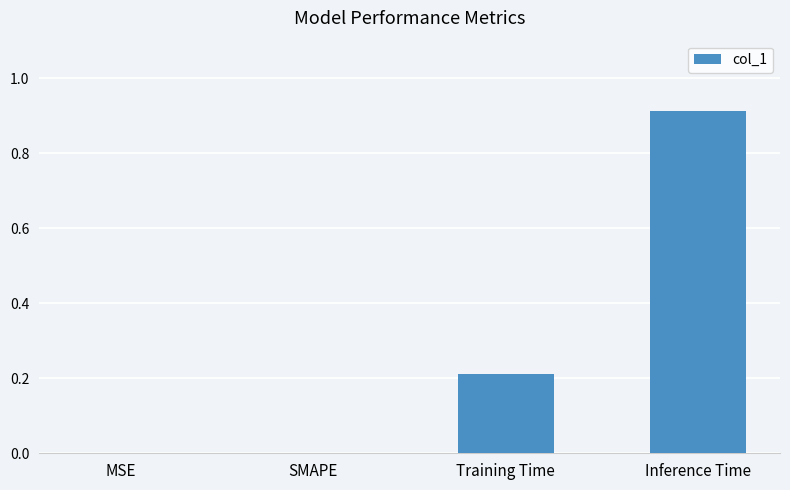

The chart shows a value of -0.5 at MSE. True or false?

False